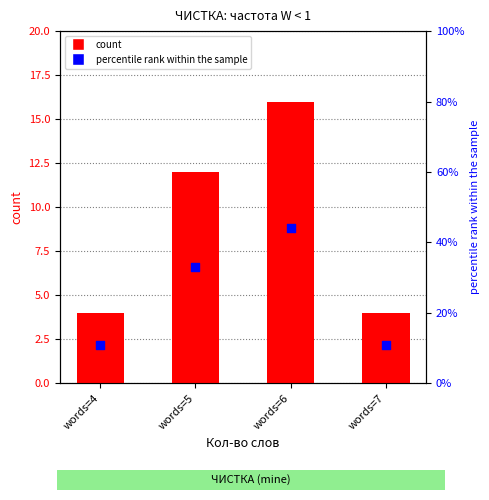

Which series has the largest total across all categories?

percentile rank within the sample